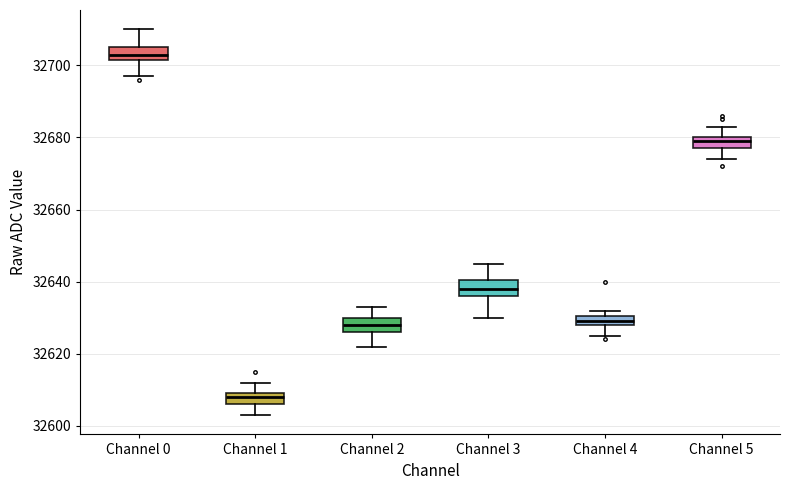

Which box has the lowest median line?

Channel 1